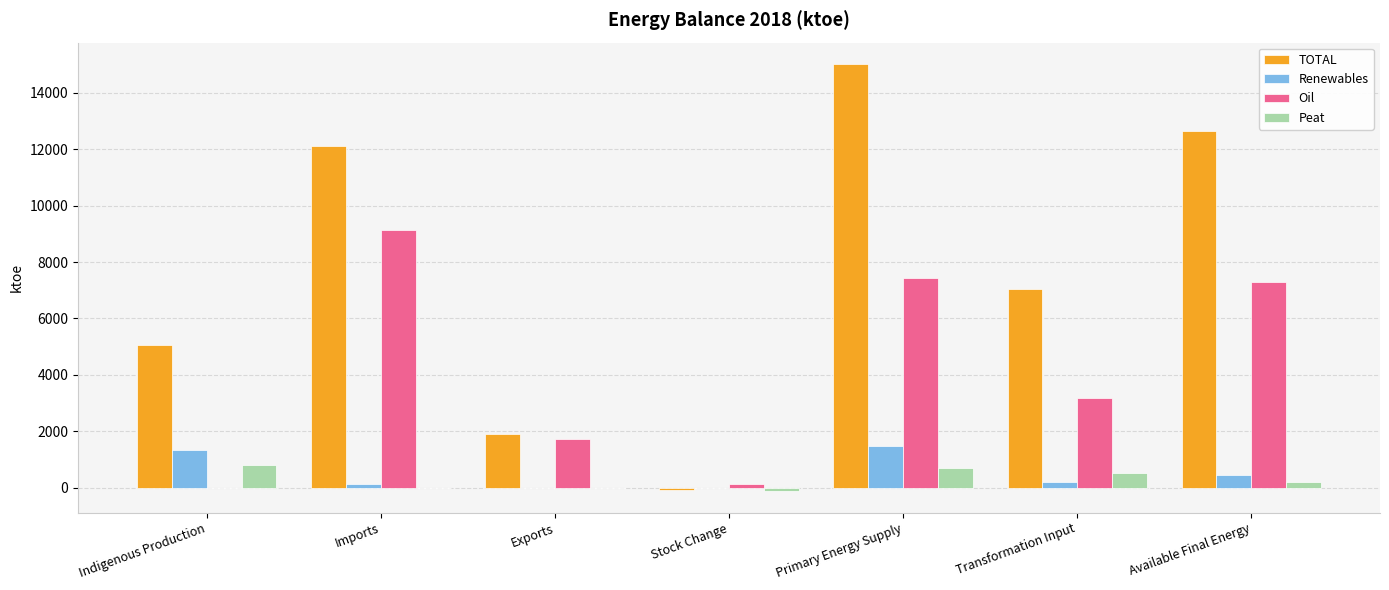

What is the sum of all Renewables values?

3634.8